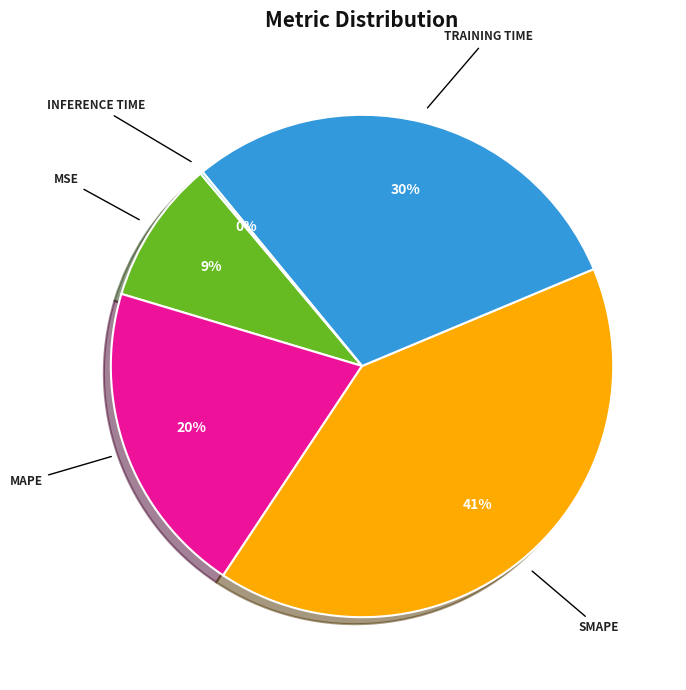

To the nearest percent, what is the average slice percentage?

20%